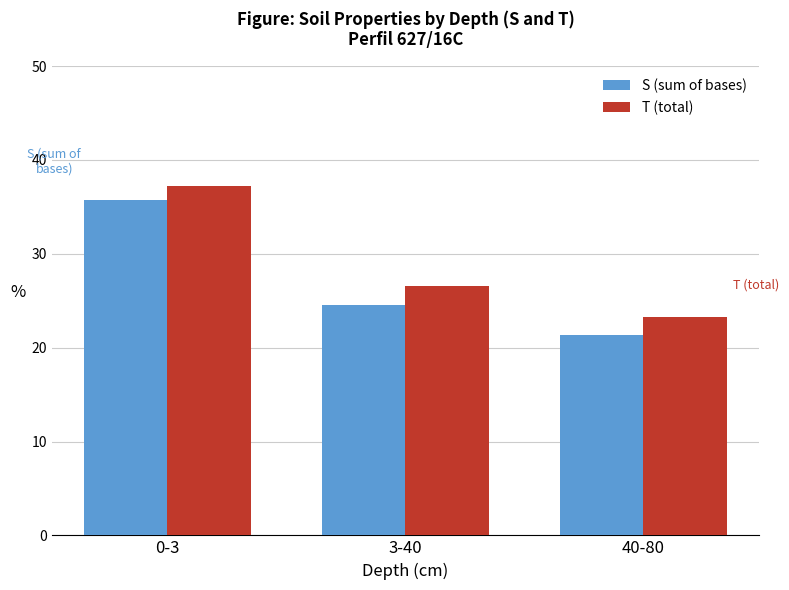

How many bars are there in total?

6